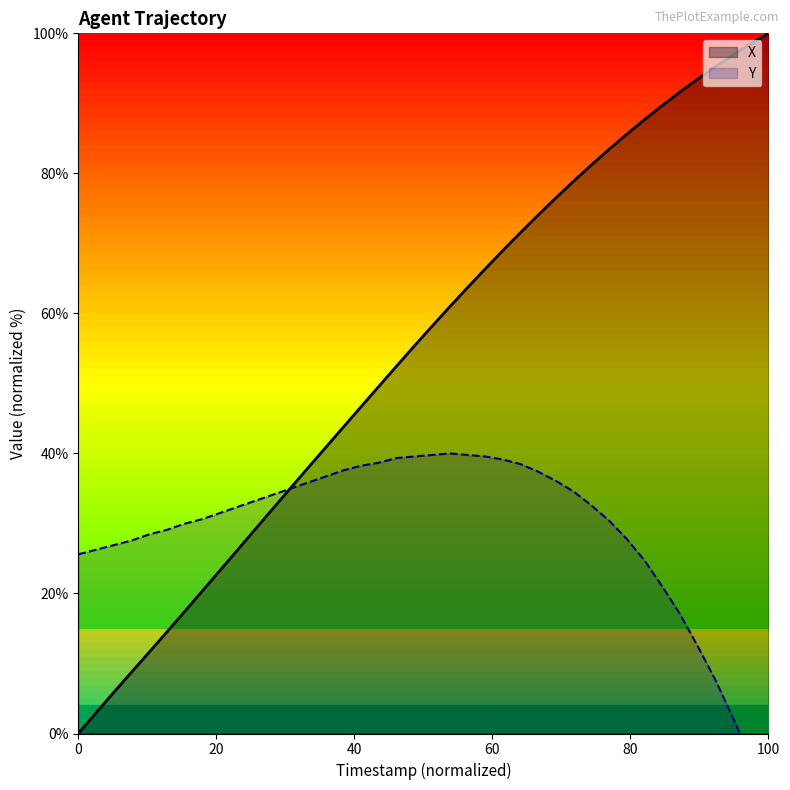

What is the value of the X point at the 19th from the left?

52.5